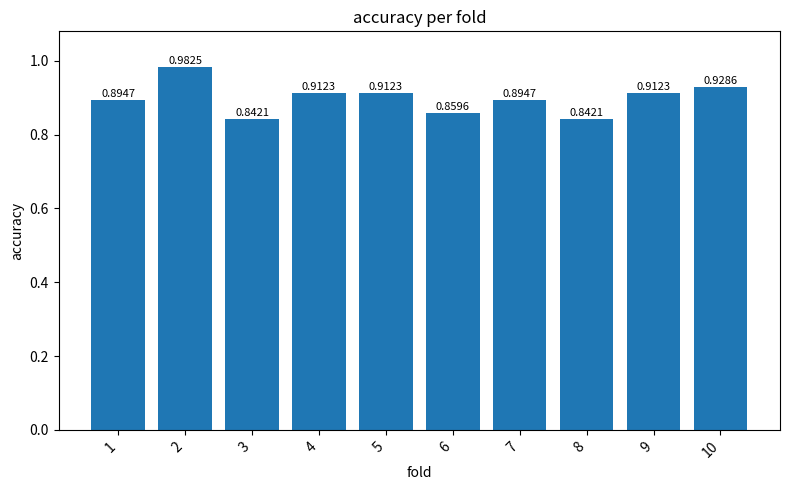

What is the sum of all values?

9.0